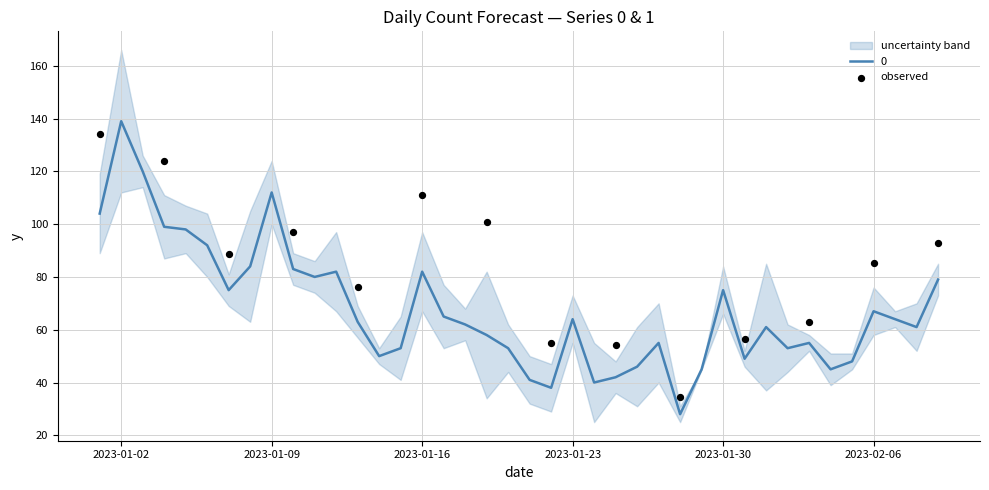

Which category has the highest value in the 0 series?

2023-01-02